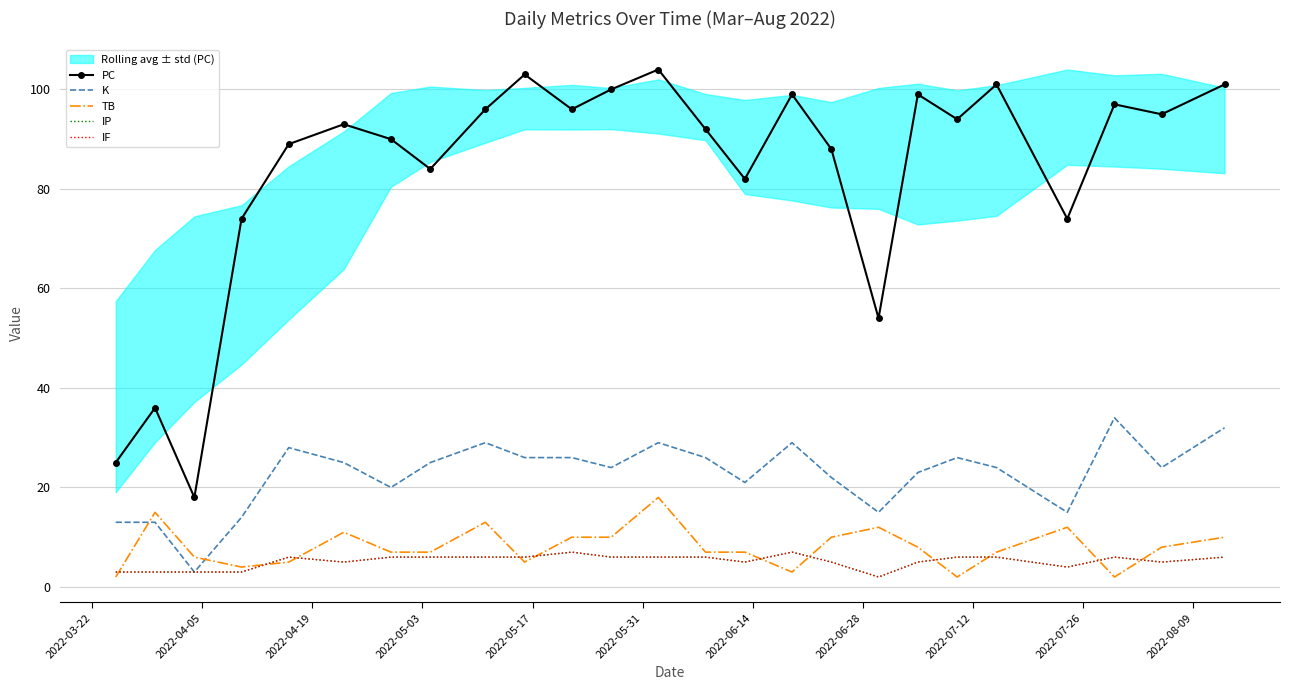

Which series has the largest total across all categories?

PC